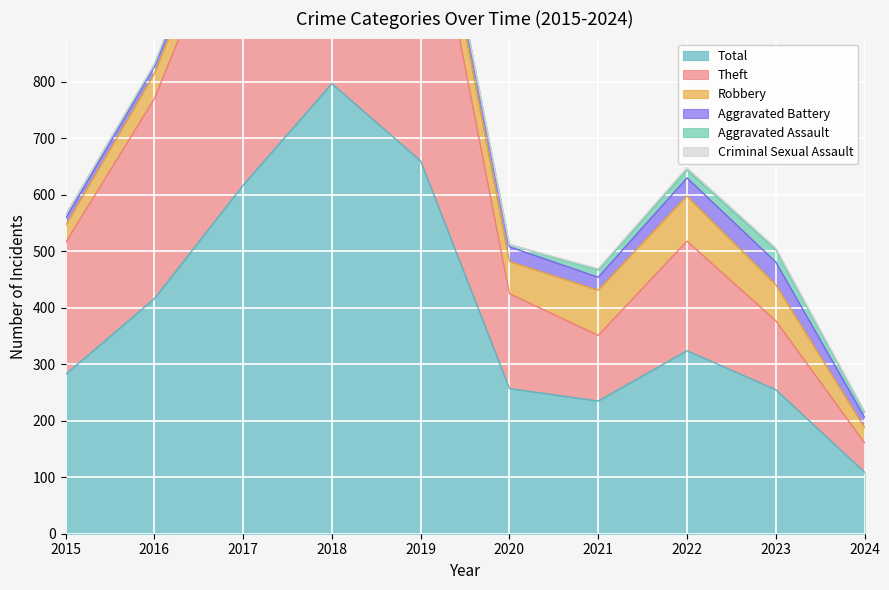

The Theft series shows 215 at 2016. True or false?

False